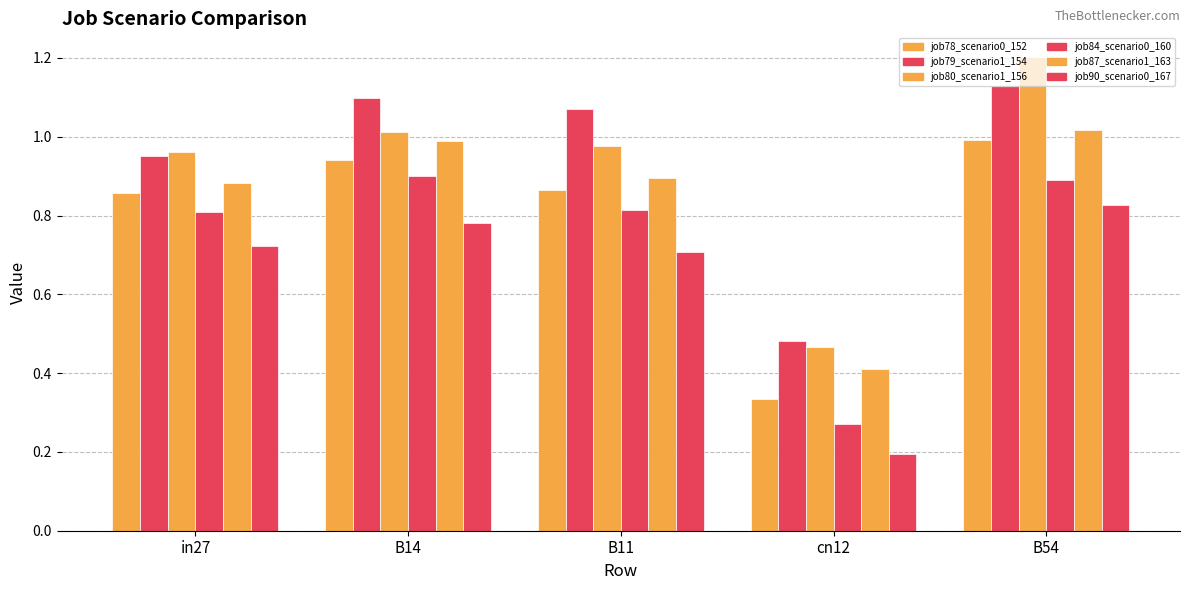

How many bars are there in each group?

6